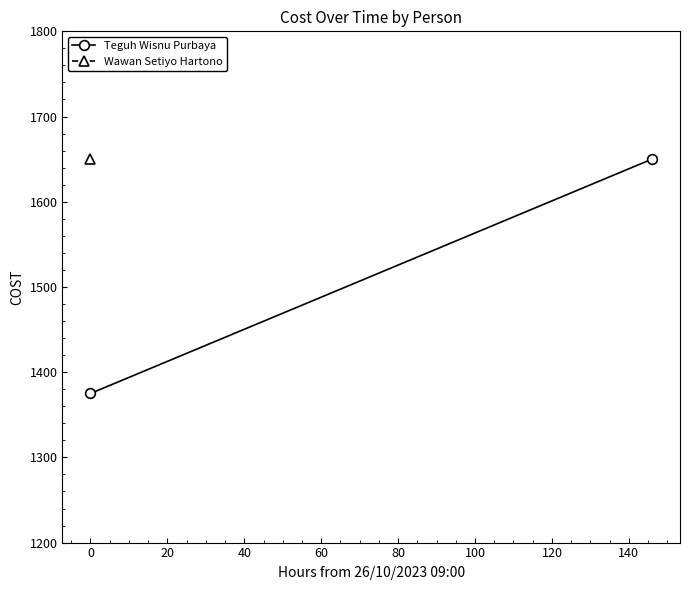

What is the value of the 1st point from the left?

1375